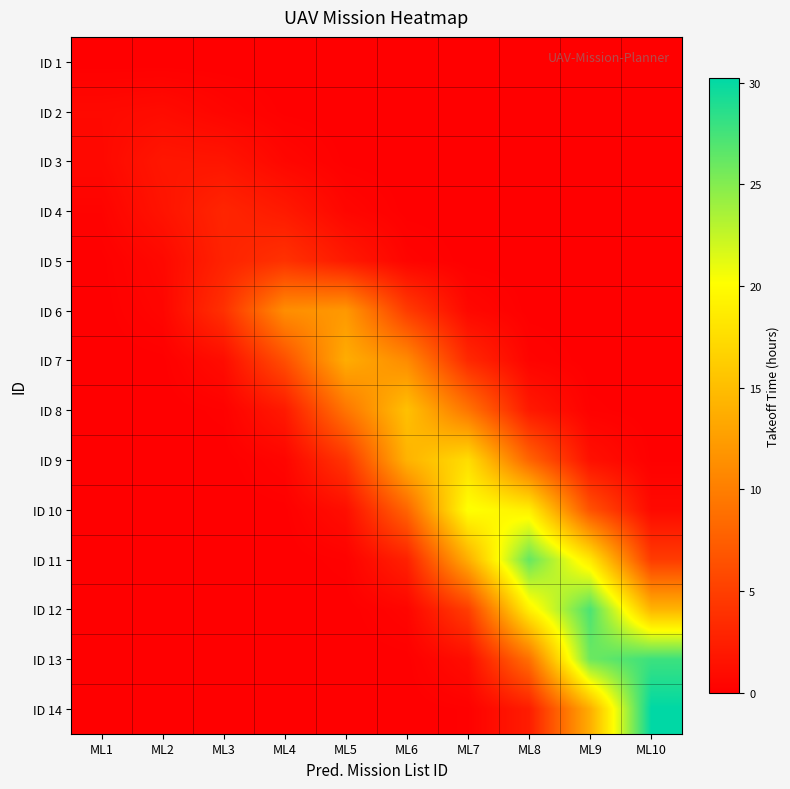

What is the total value across all series at ML8?

85.8